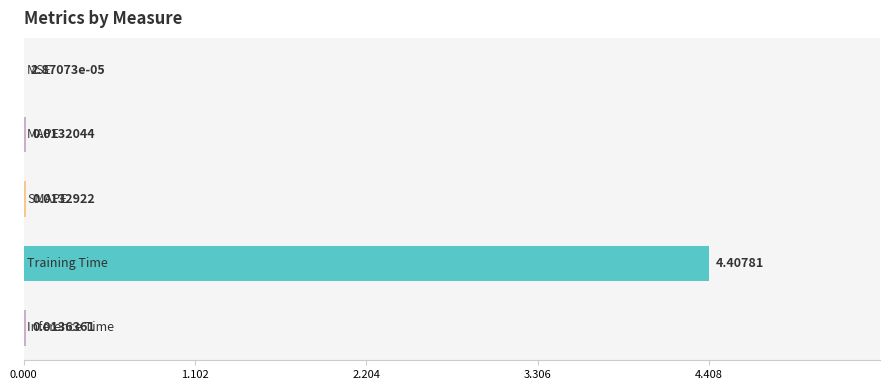

Are the bars horizontal?

Yes